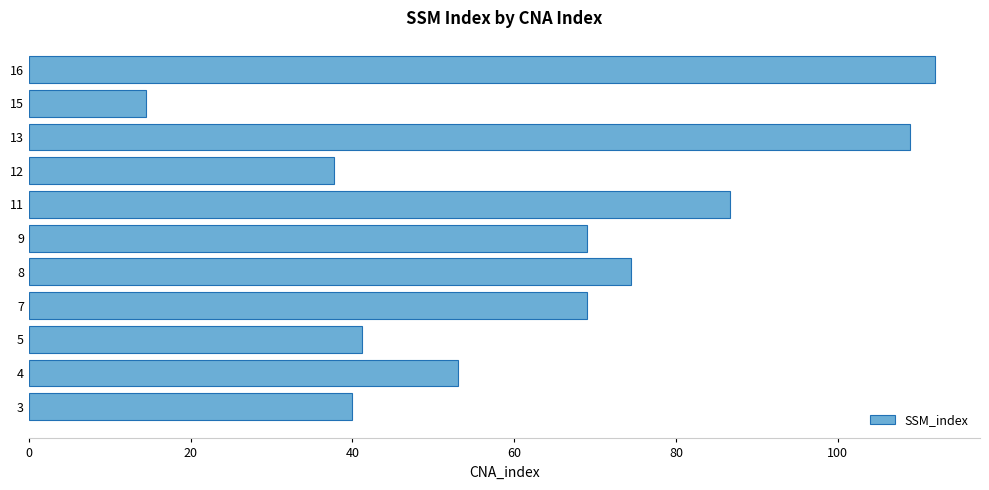

How many distinct data groups are displayed?

1